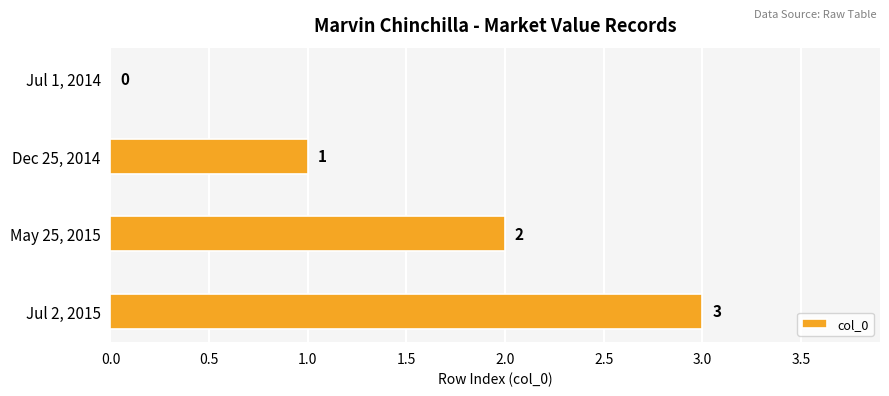

At which label is the value closest to 1?

Dec 25, 2014